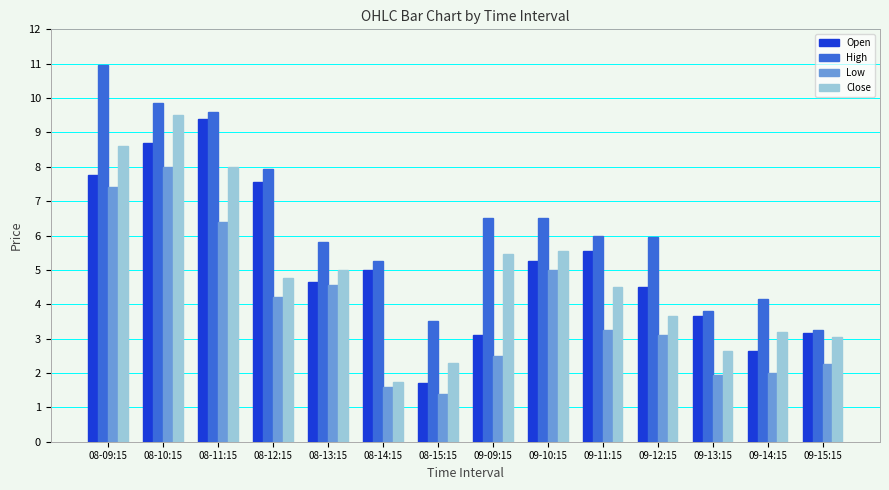

What is the spread (max minus min) of values at 09-10:15?

1.5